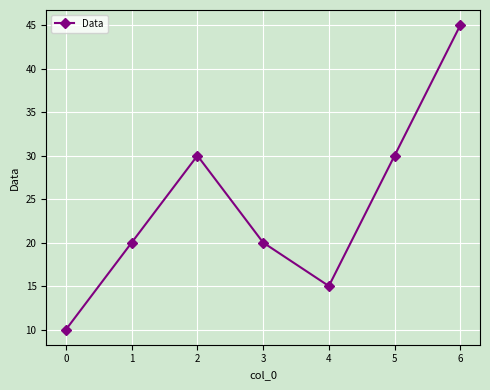

True or false: the data shows 4 at 0.

False